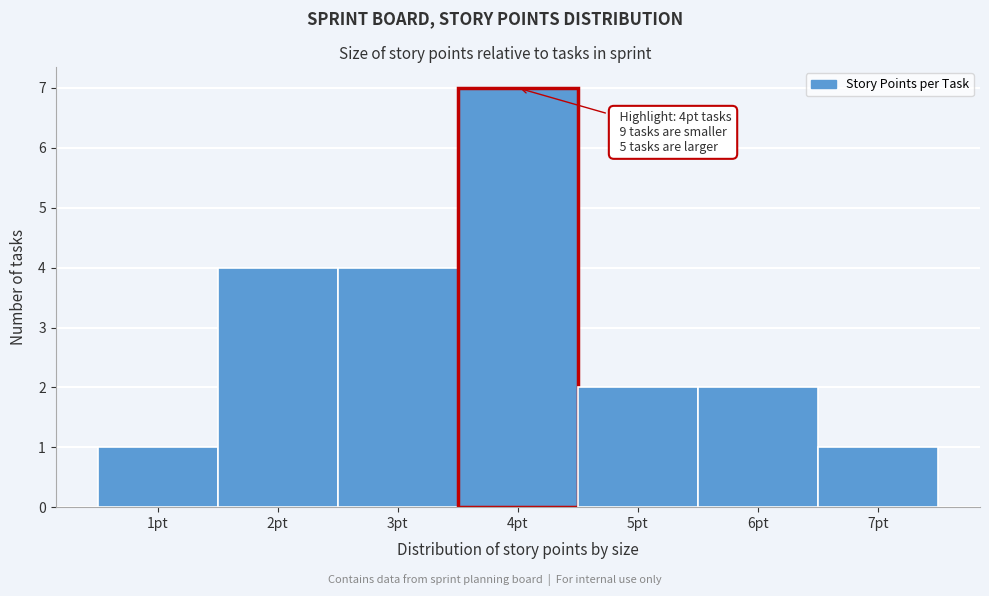

Over which range of the x-axis is the bar tallest?

3.5 to 4.5